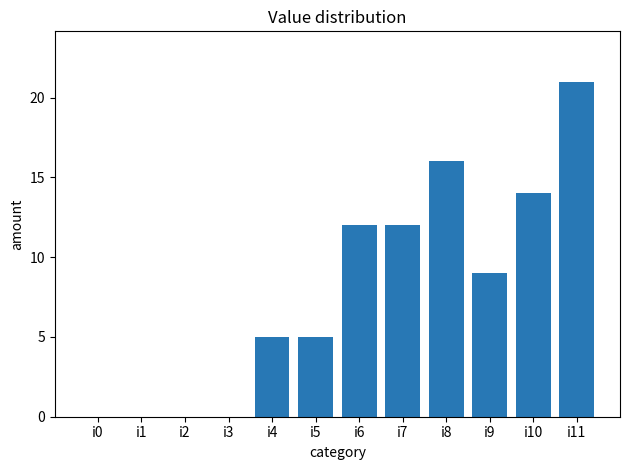

True or false: the data shows 0 at i3.

True